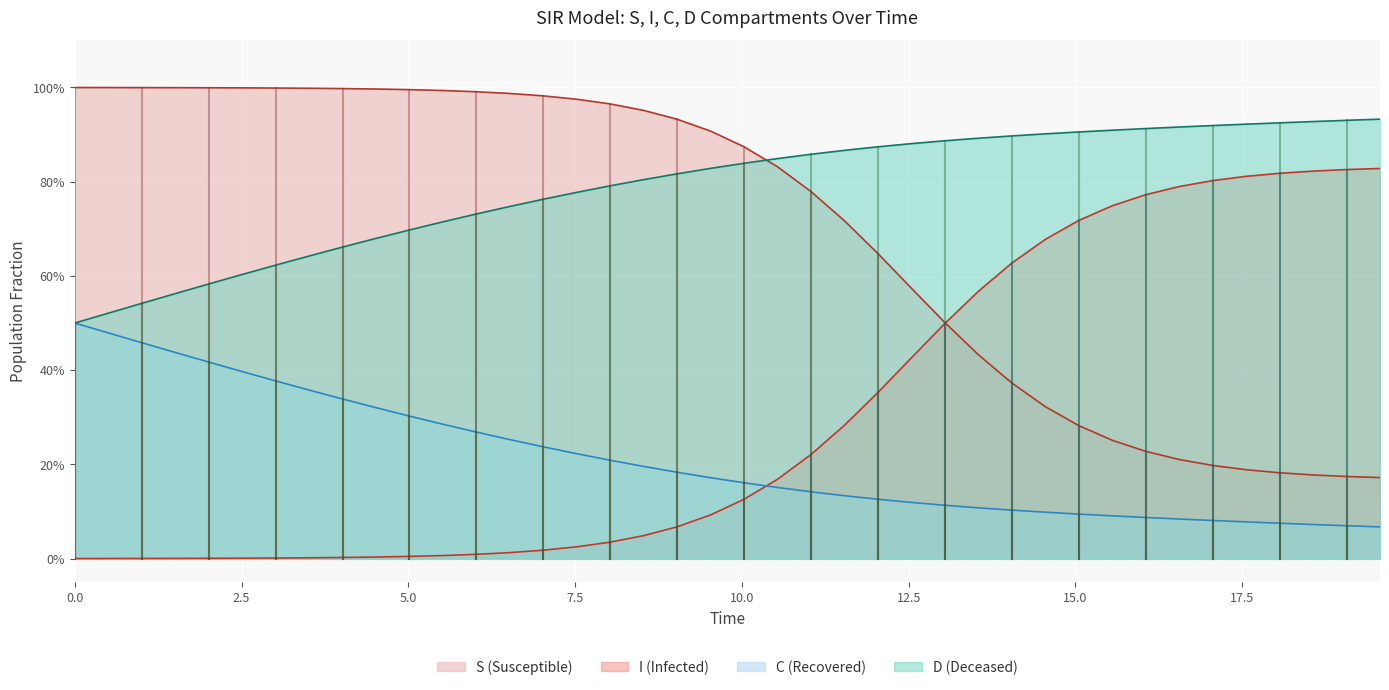

True or false: C has more than 0 interior local peaks.

False